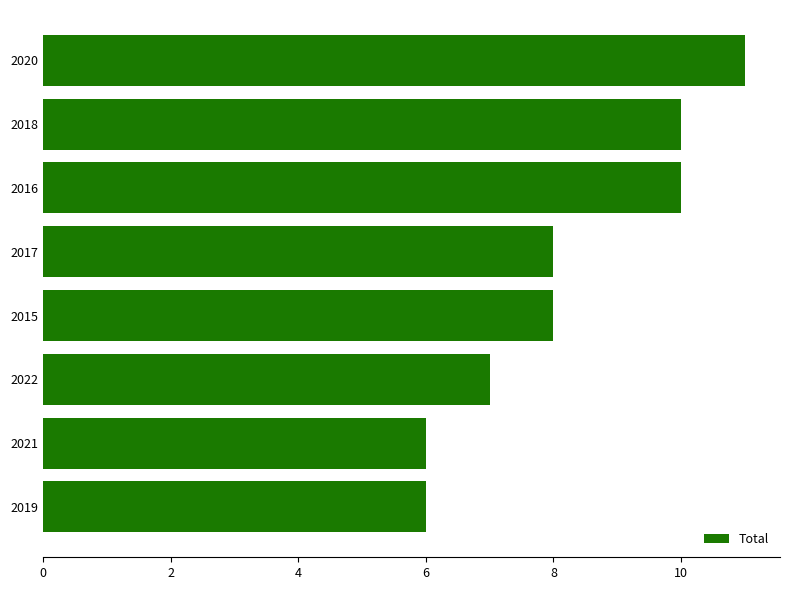

The chart shows a value of 10 at 2016. True or false?

True